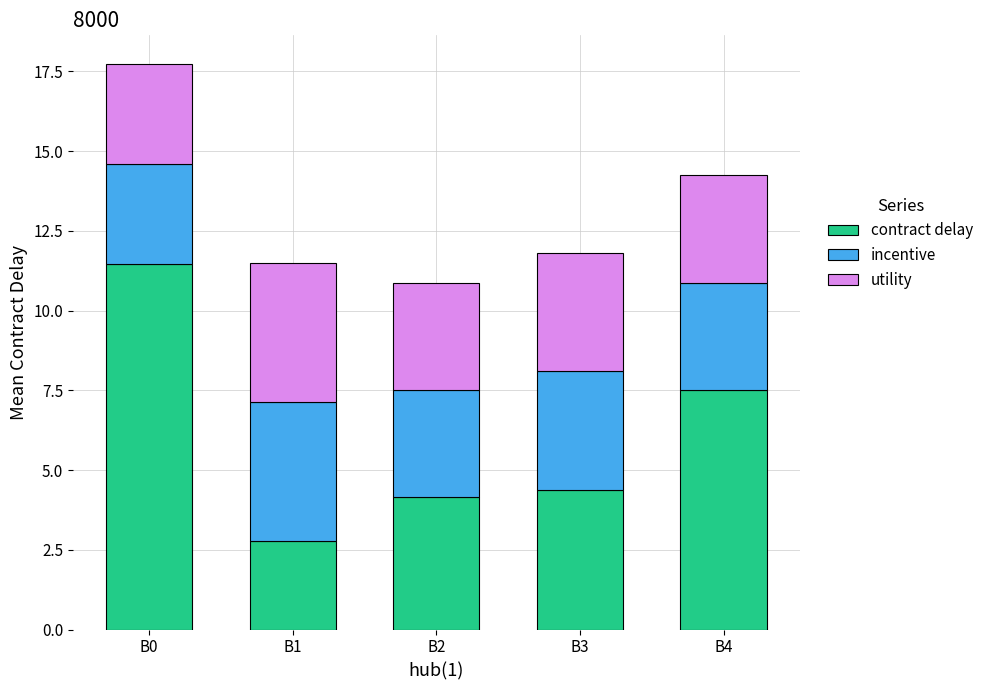

Where is contract delay nearest to the value 7?

B4